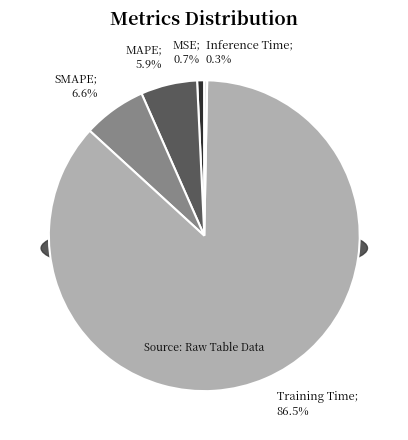

What percentage is the MAPE slice, to the nearest percent?

6%